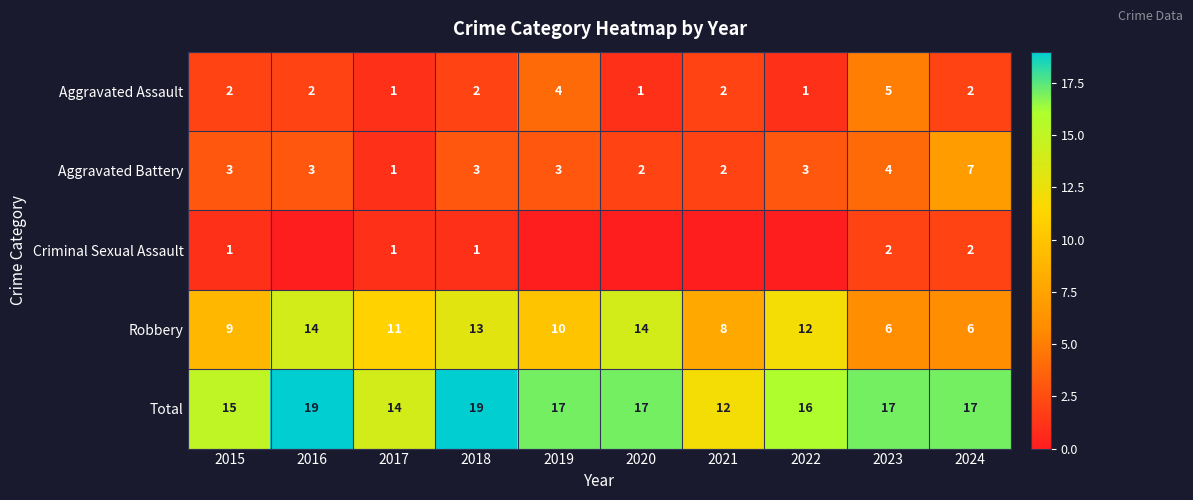

At which label is Robbery closest to 10?

2019